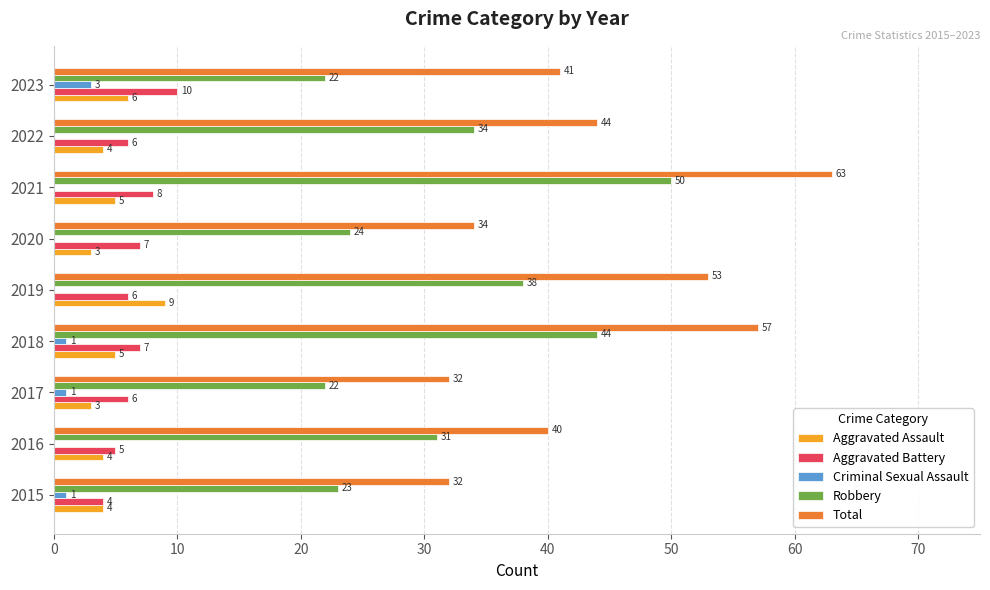

What is the total value across all series at 2021?

126